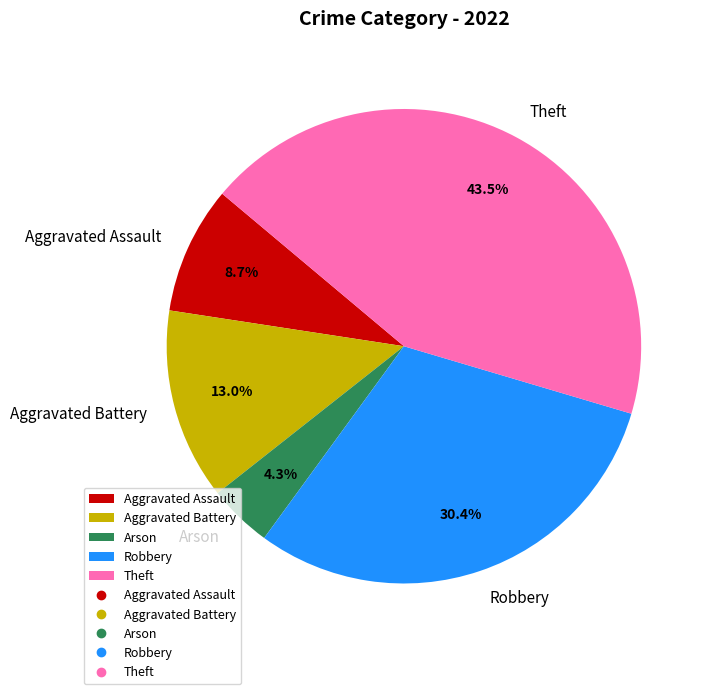

How many segments does this pie chart have?

5